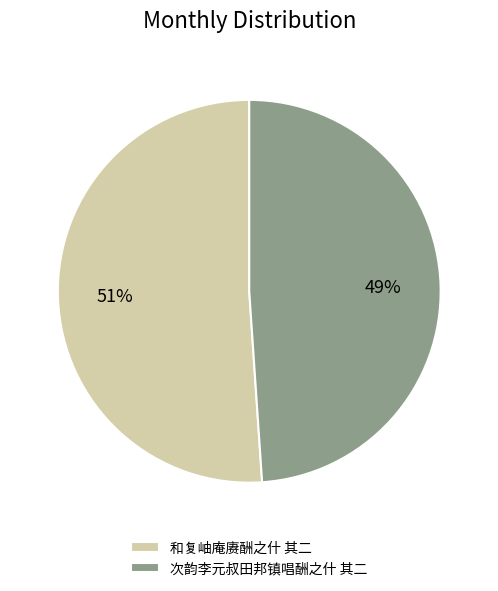

To the nearest percent, what is the difference between the 次韵李元叔田邦镇唱酬之什 其二 and 和复岫庵赓酬之什 其二 slice percentages?

2%